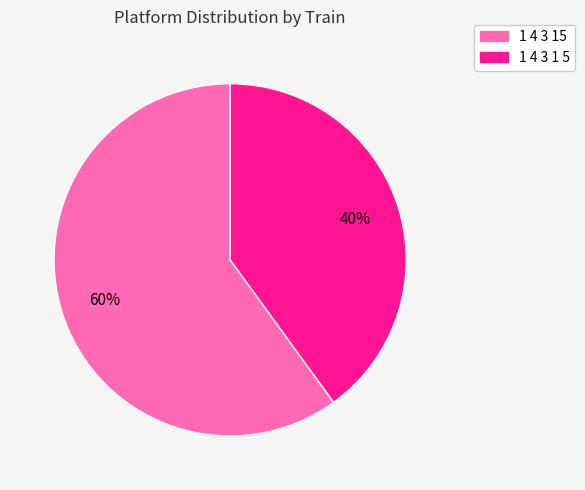

Count the number of slices in the pie.

2